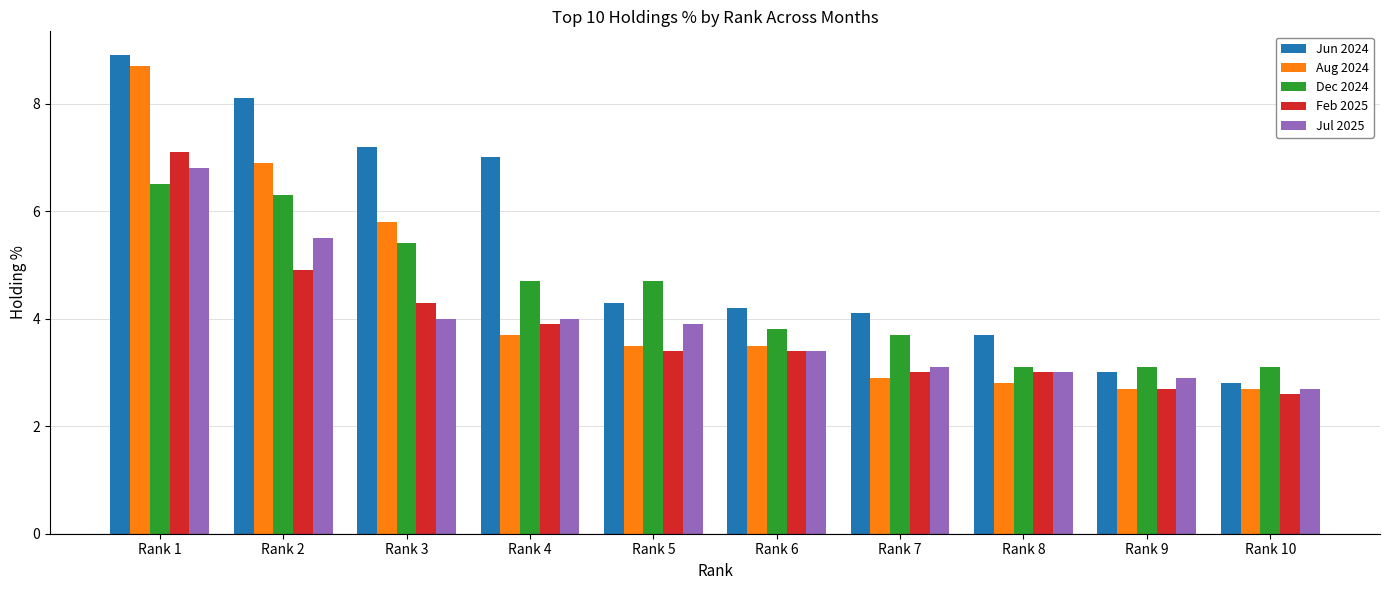

Is the value of Feb 2025 at Rank 10 greater than the value of Dec 2024 at Rank 7?

No